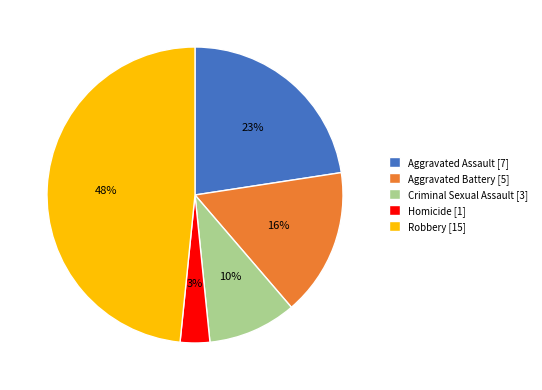

Rank the categories by value from highest to lowest.

Robbery, Aggravated Assault, Aggravated Battery, Criminal Sexual Assault, Homicide